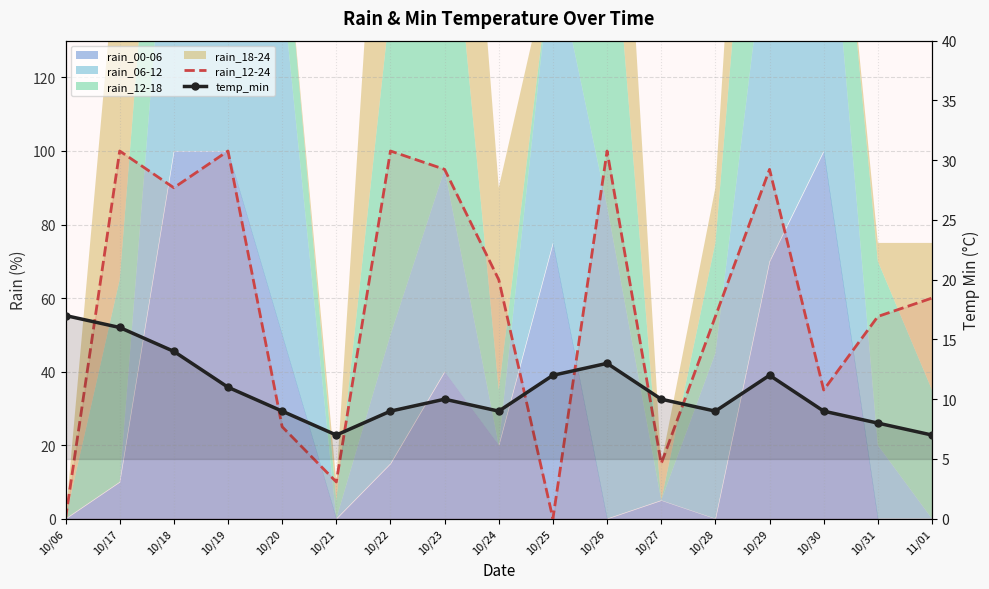

How many values in the temp_min series are below 10?

8